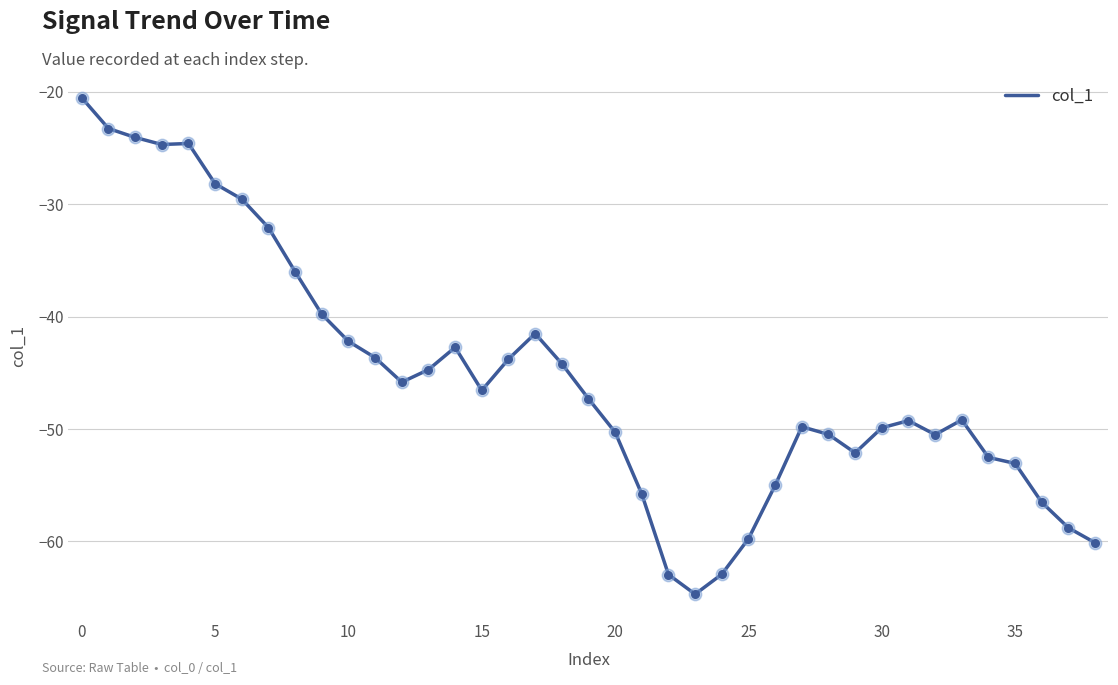

What is the maximum value shown in the chart?

-20.5